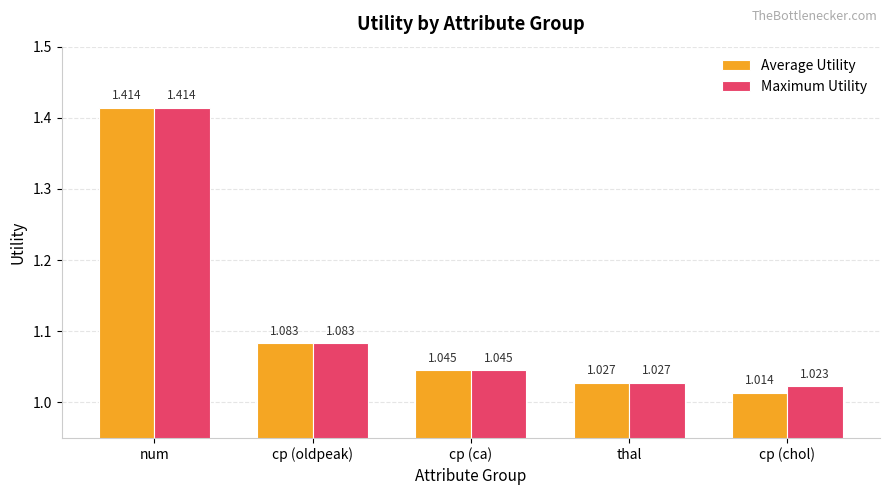

At which label is Average Utility closest to 1?

cp (chol)